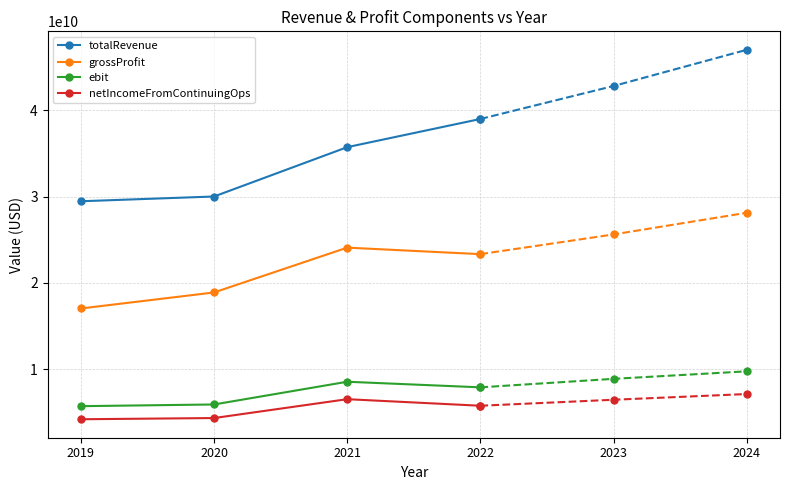

What is the sum of all ebit values?

28045100000